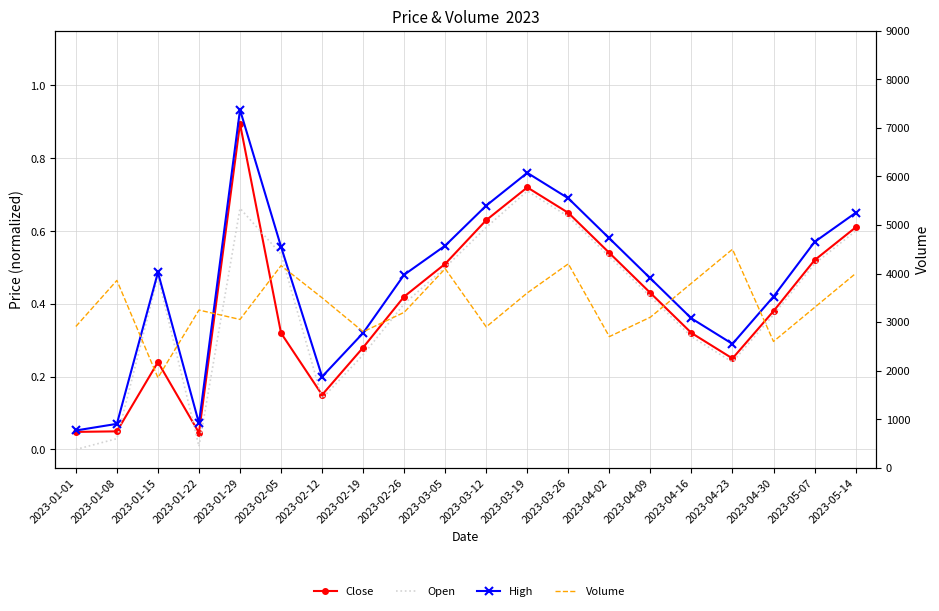

Between 2023-04-23 and 2023-03-19, which is larger?

2023-03-19